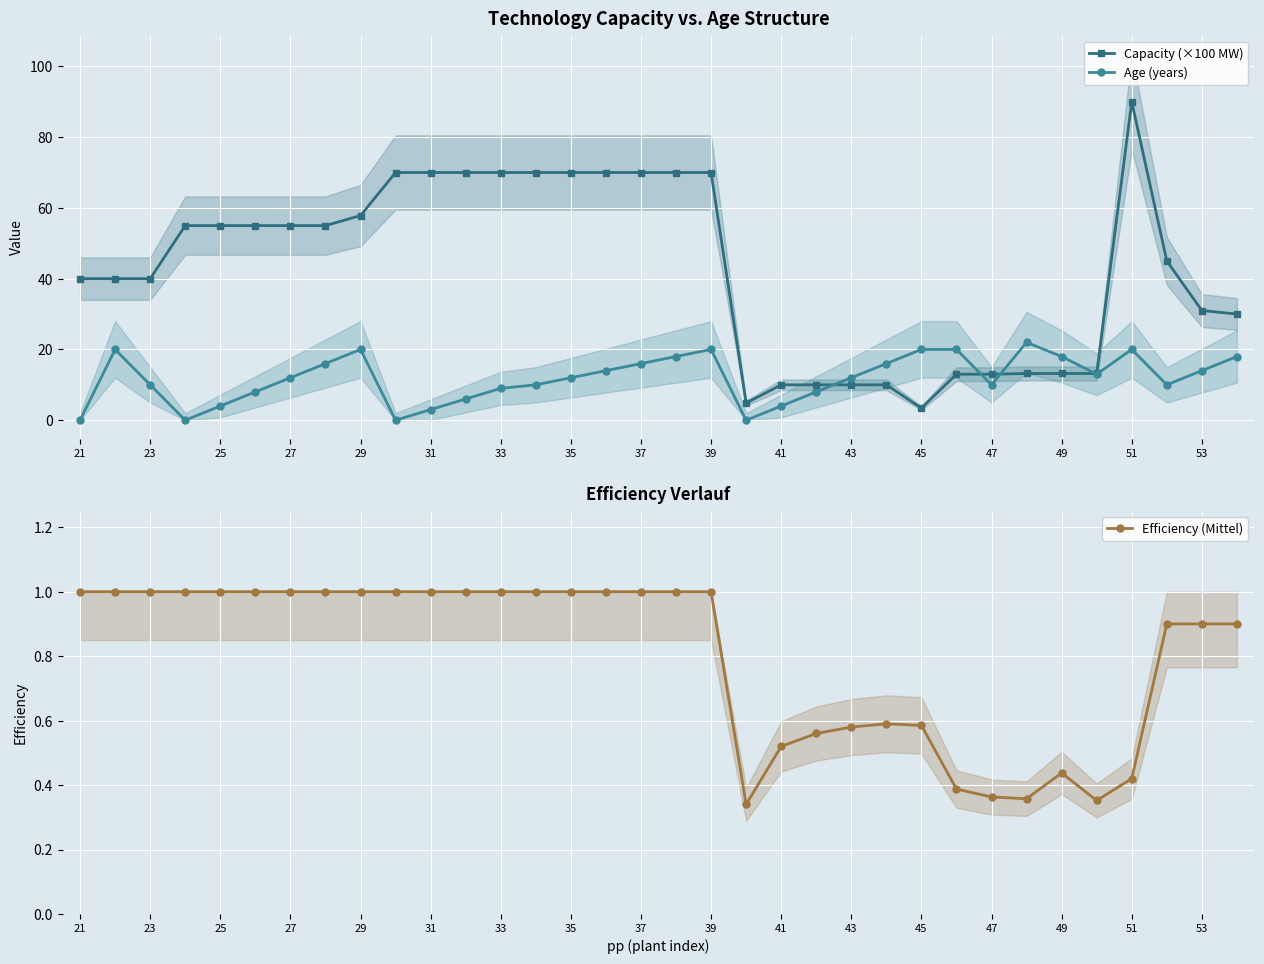

How many lines are shown in the chart?

3